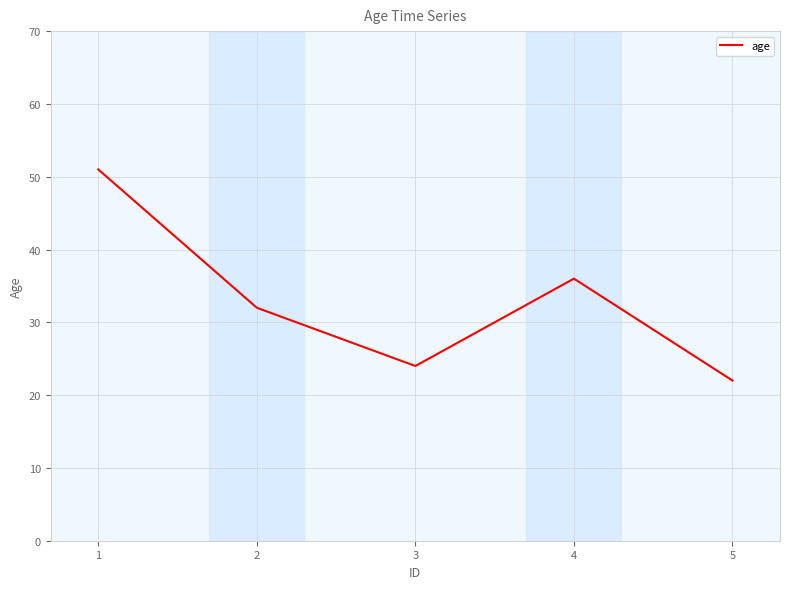

What is the sum of all values?

165